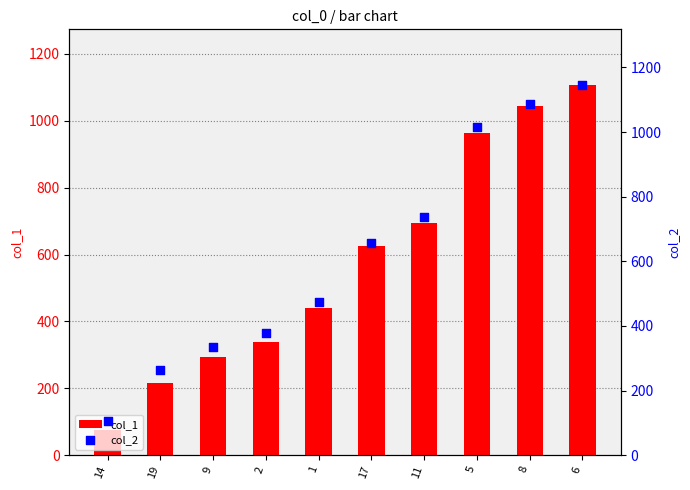

Is the value of col_2 at 11 greater than the value of col_1 at 2?

Yes